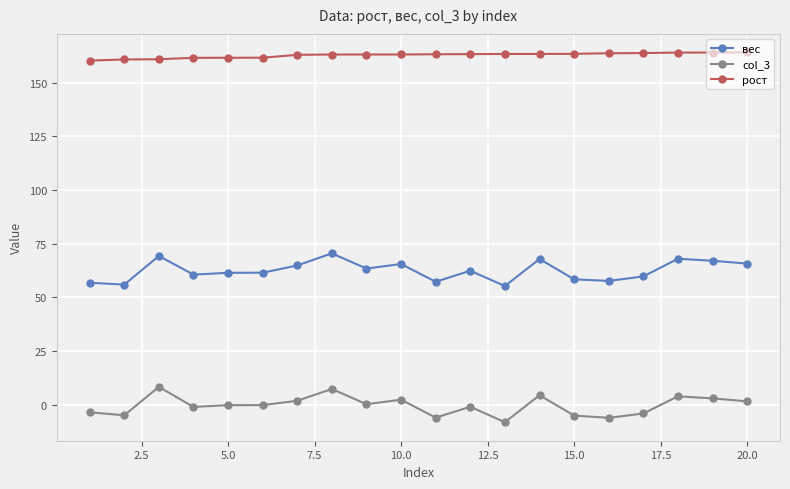

True or false: вес and рост cross at least once.

False